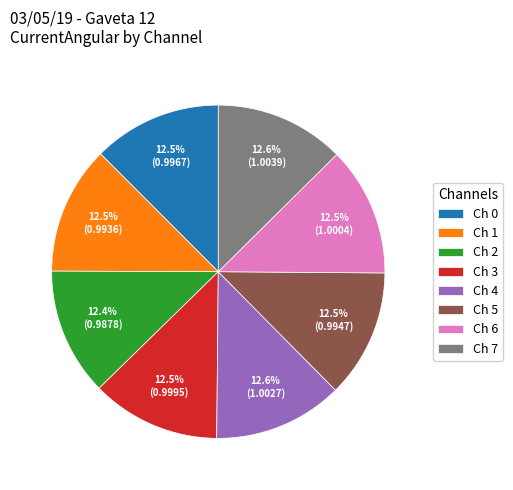

To the nearest percent, what is the average slice percentage?

12%